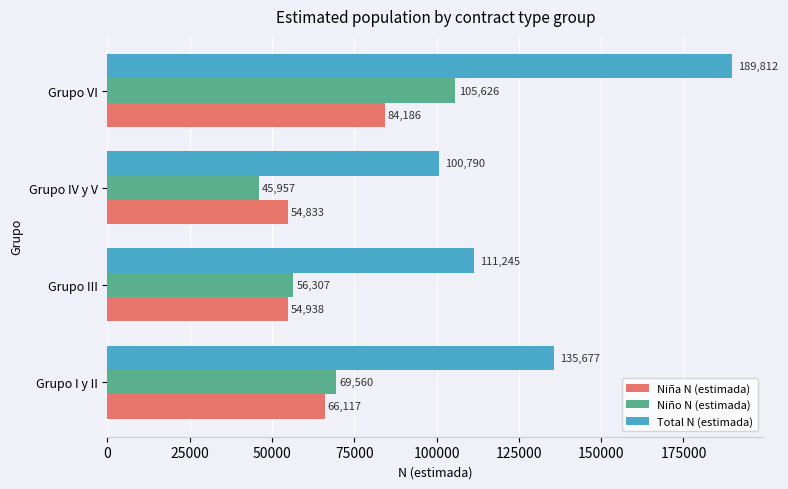

Is the value of Niña N (estimada) at Grupo I y II greater than the value of Total N (estimada) at Grupo III?

No